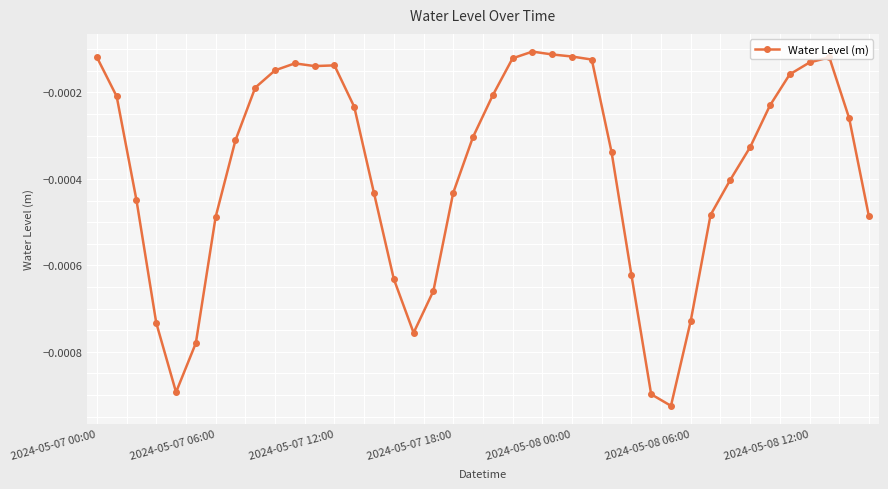

True or false: the data has more than 2 interior local peaks.

True